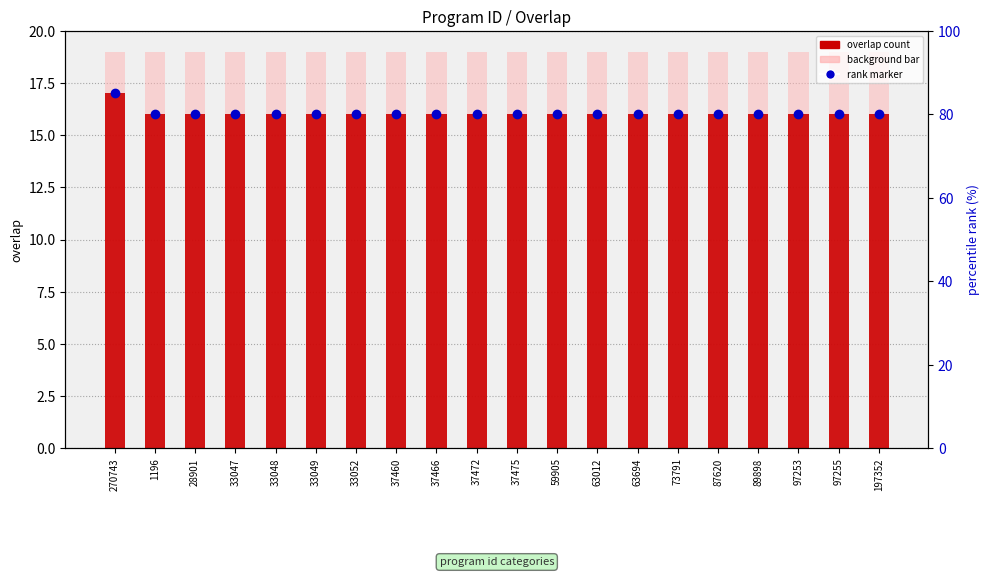

What is the label of the 3rd bar from the right?

97253